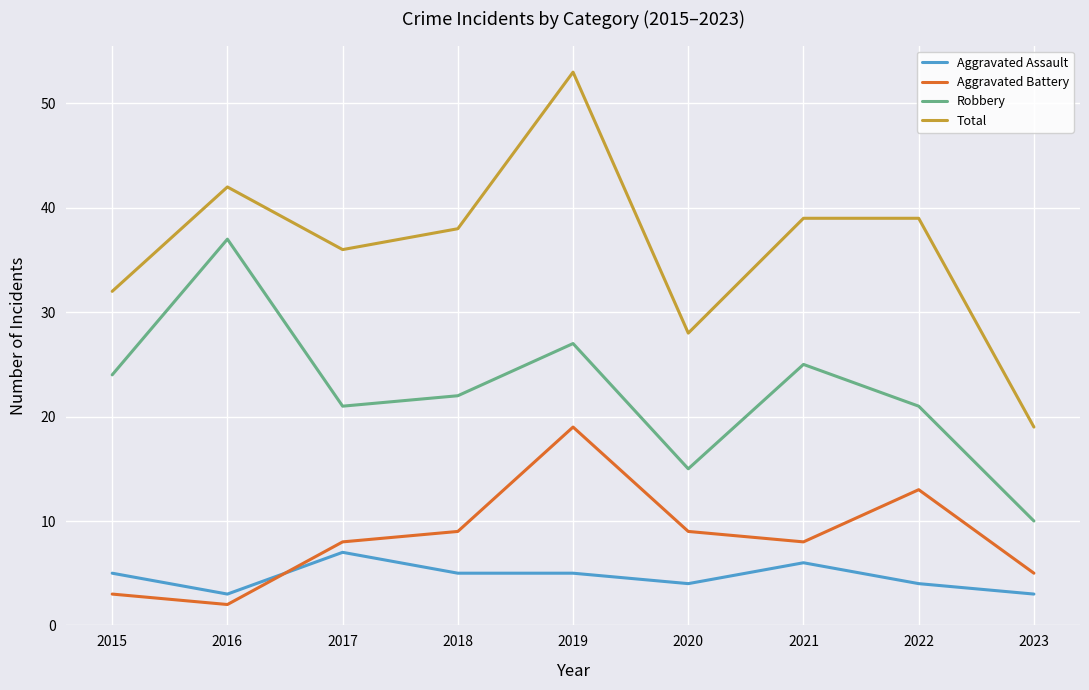

What is the difference between the second highest and minimum values in the Aggravated Assault series?

3